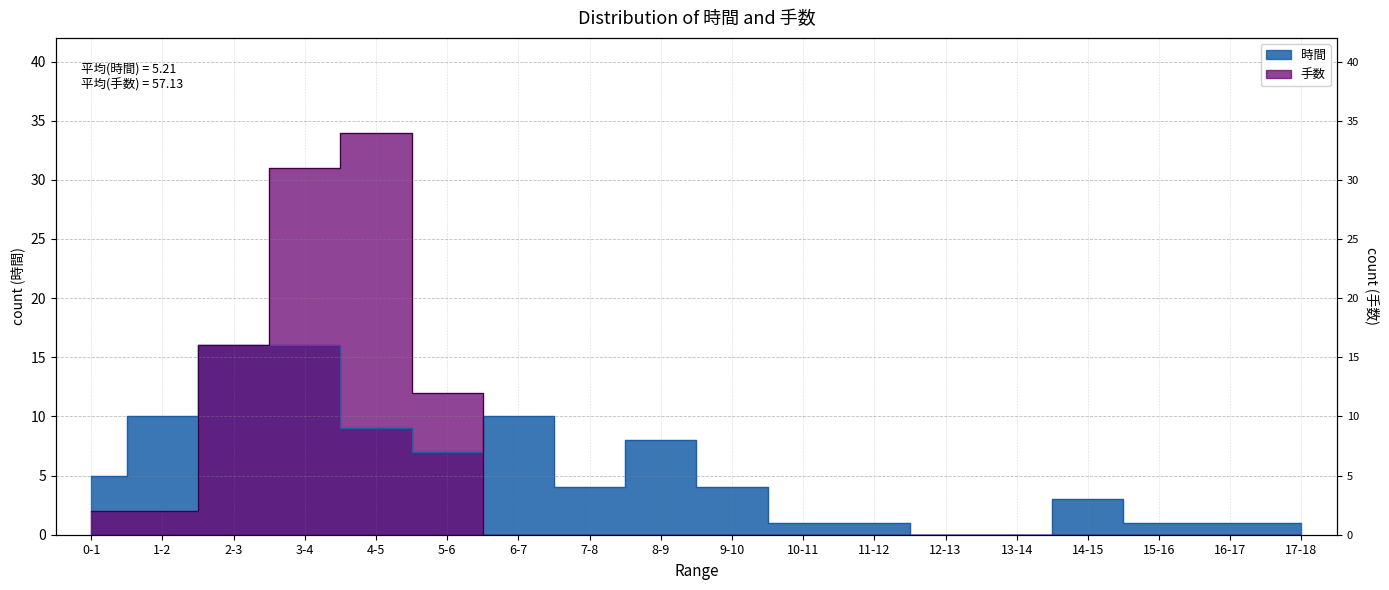

Where is 時間 nearest to the value 8?

8-9